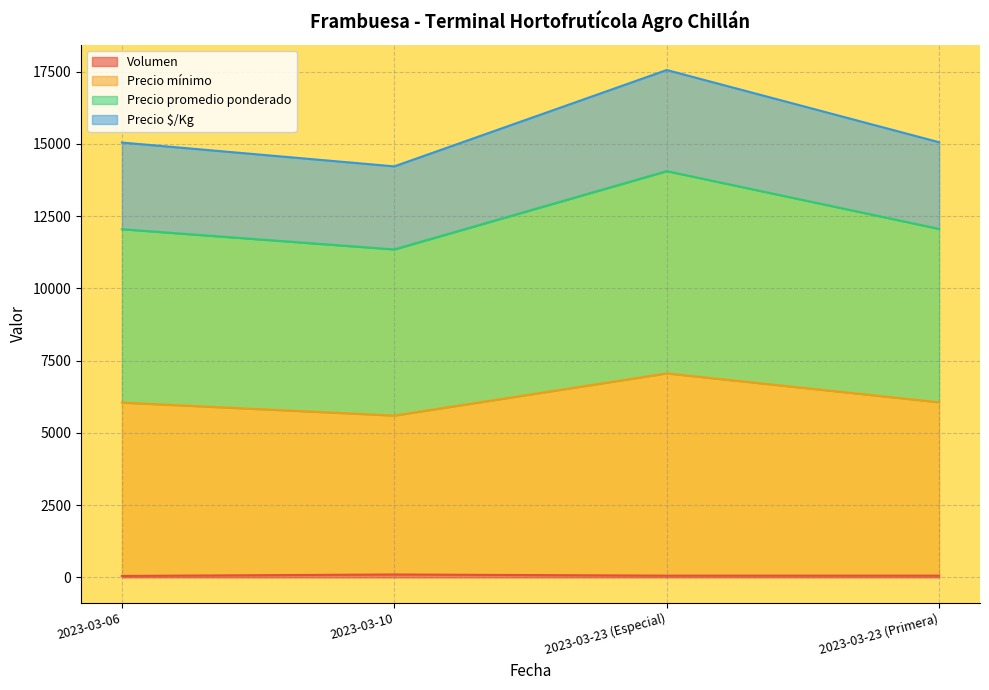

What is the difference between the Precio mínimo values at 2023-03-10 and 2023-03-23 (Primera)?

460